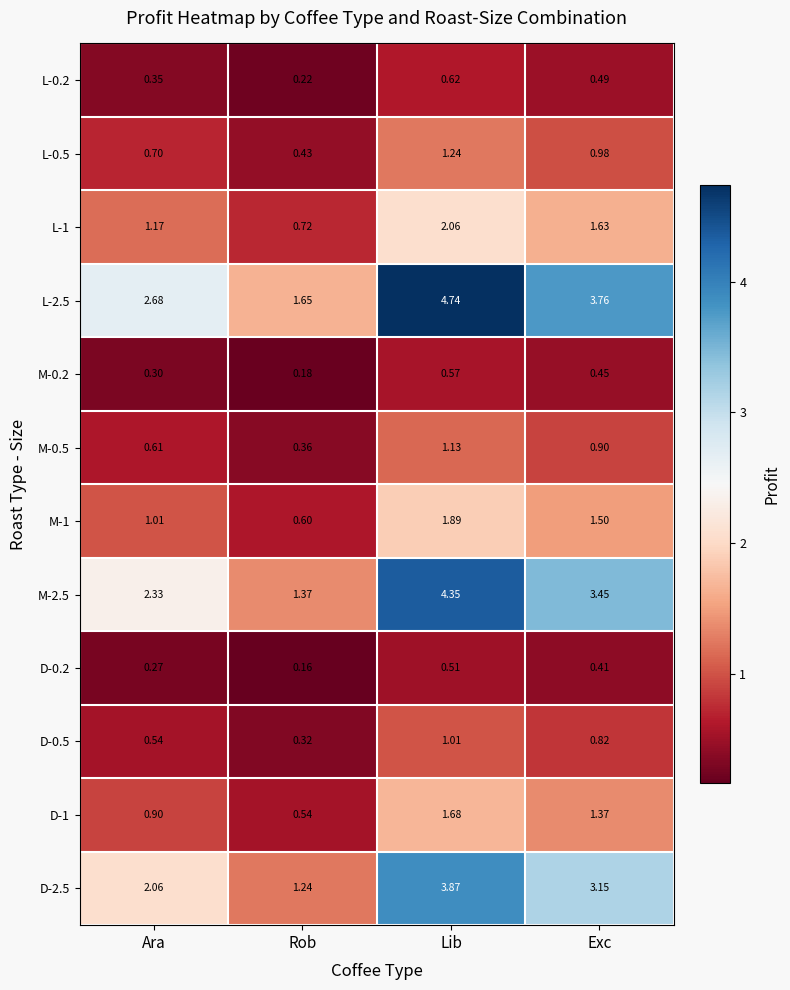

Rank the categories by M-0.2 value from lowest to highest.

Rob, Ara, Exc, Lib